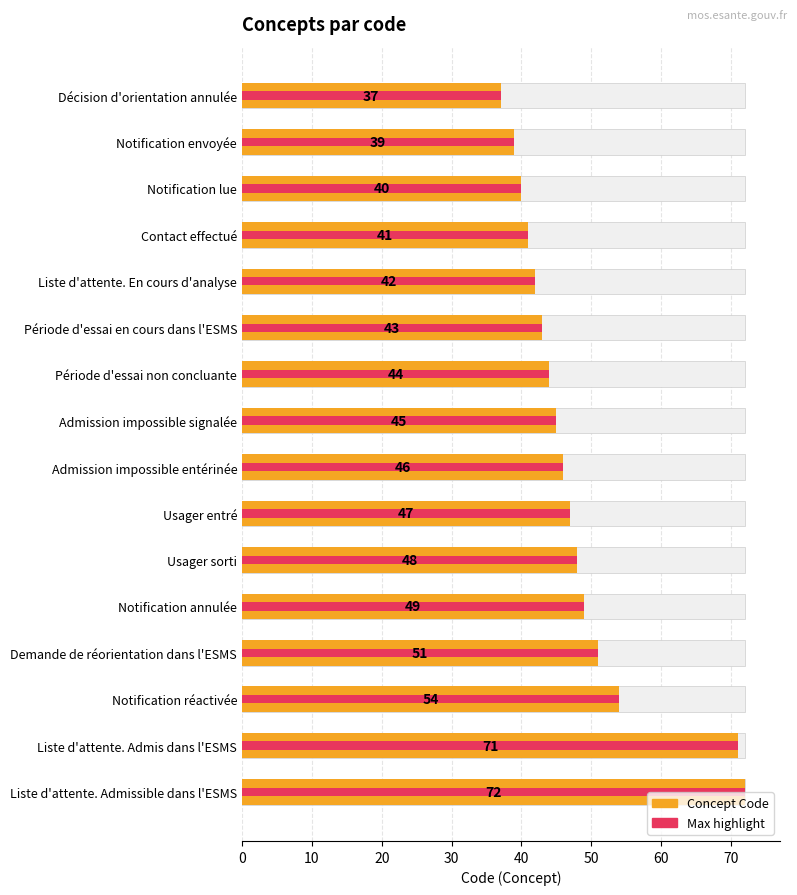

At how many categories does at least one series exceed 68?

2